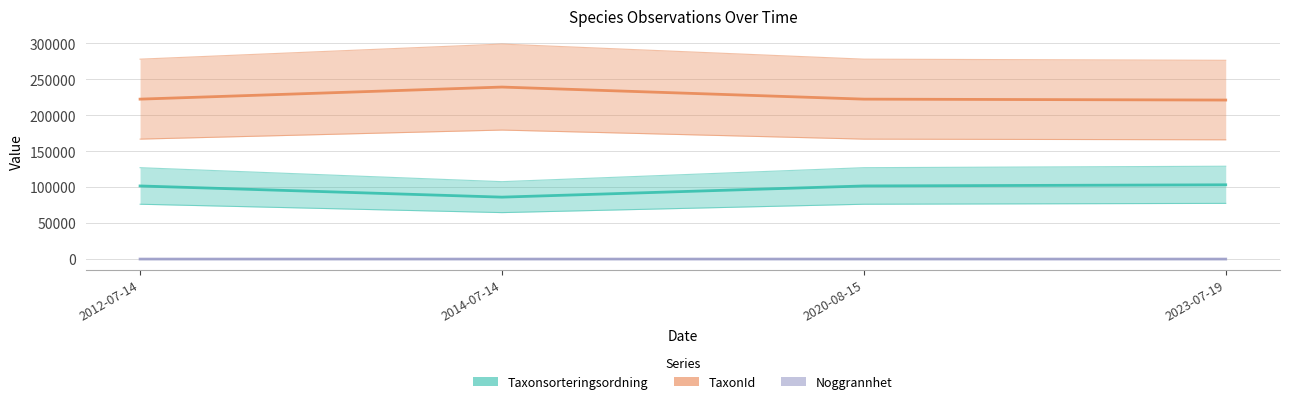

At 2020-08-15, list the series in order from largest to smallest.

TaxonId, Taxonsorteringsordning, Noggrannhet